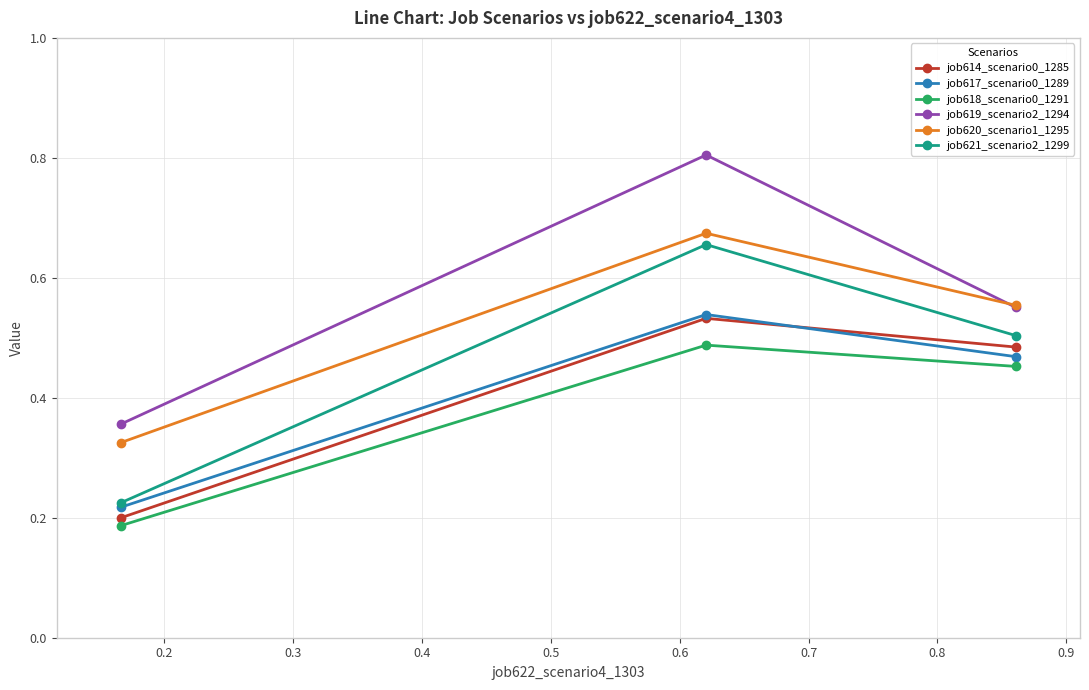

Rank the series by their maximum value, from highest to lowest.

job619_scenario2_1294, job620_scenario1_1295, job621_scenario2_1299, job617_scenario0_1289, job614_scenario0_1285, job618_scenario0_1291